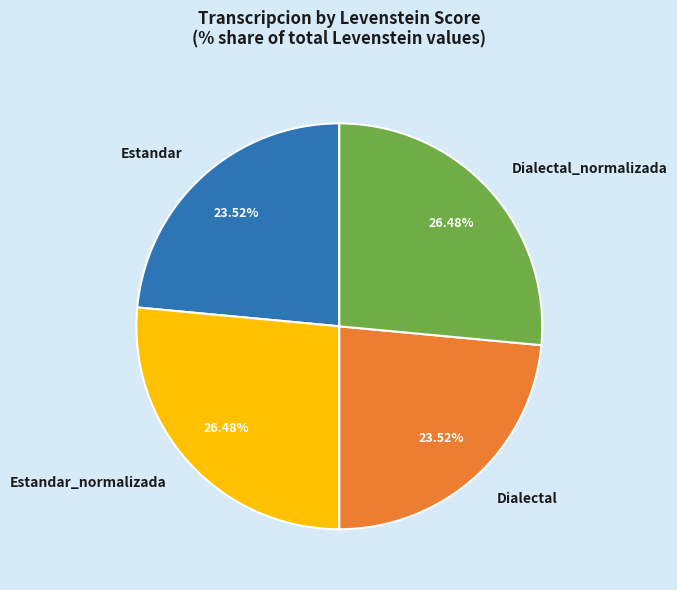

Which has a higher value, Dialectal_normalizada or Dialectal?

Dialectal_normalizada